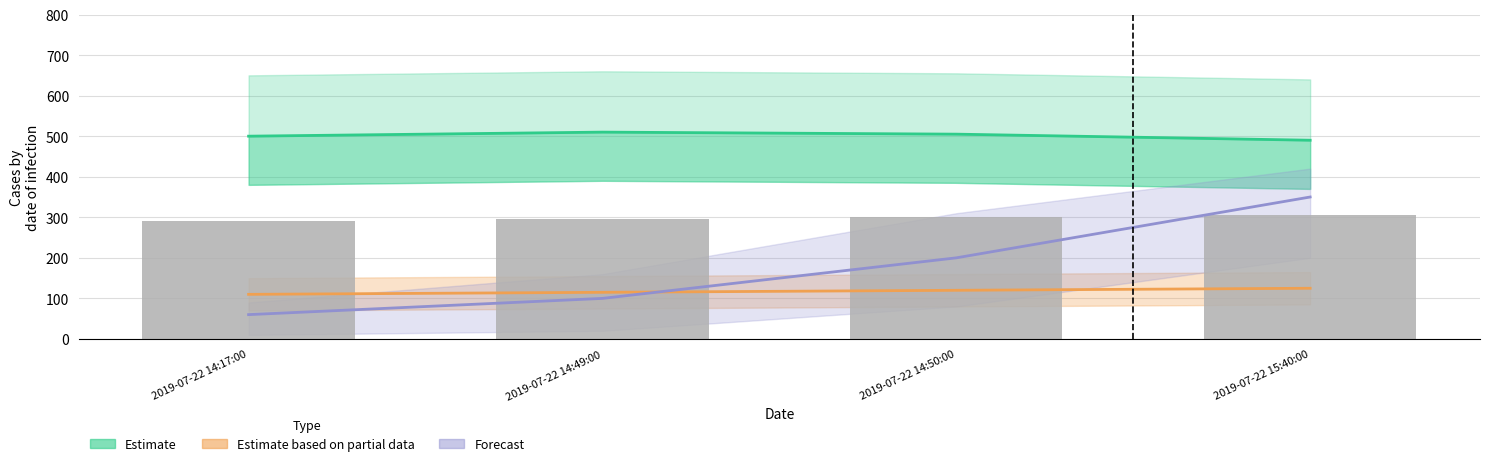

At which label does Estimate based on partial data reach its minimum?

2019-07-22 14:17:00